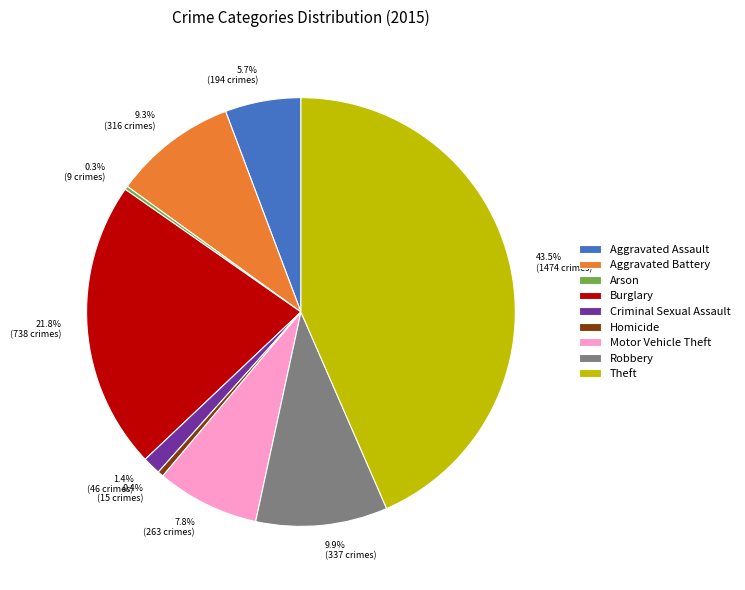

What is the largest slice in the pie chart?

Theft